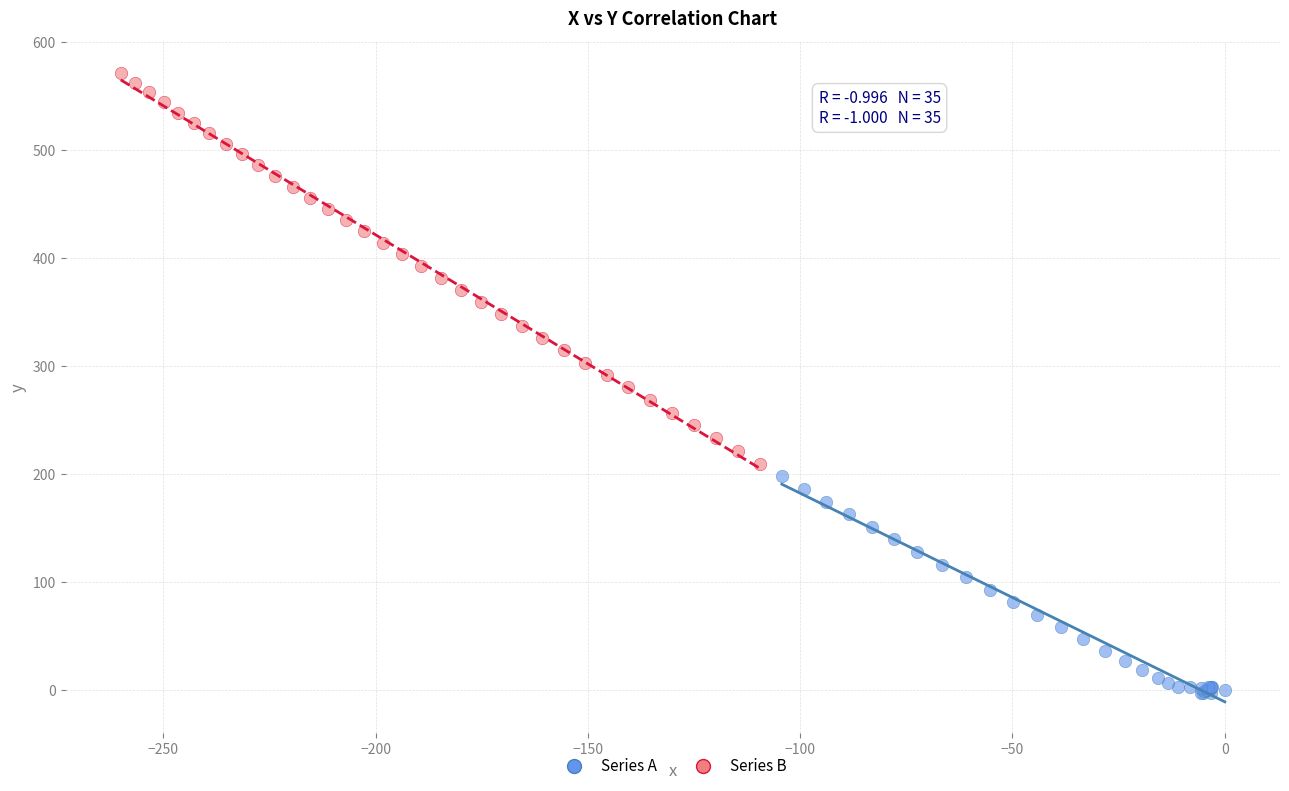

Which series has the widest spread of Y values?

Series B